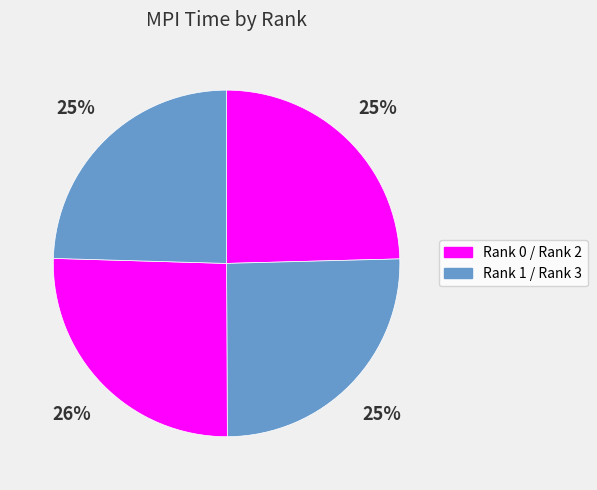

How many segments does this pie chart have?

4